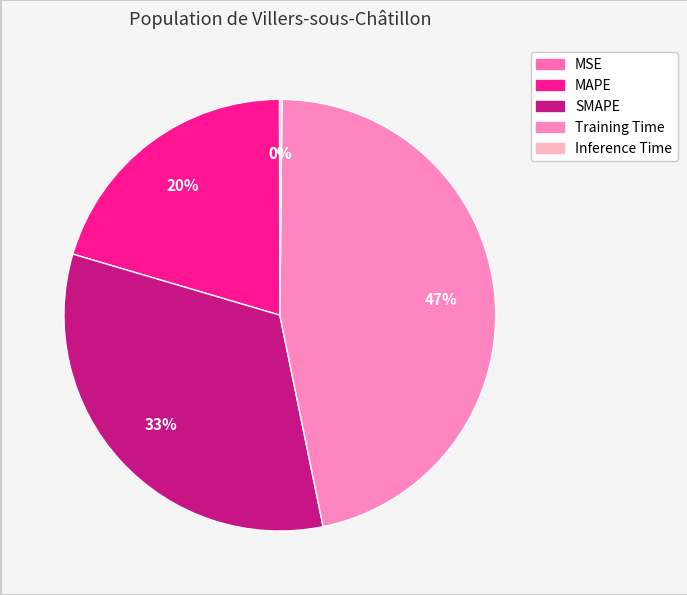

Approximately how many times larger is the value at MAPE compared to SMAPE?

0.6